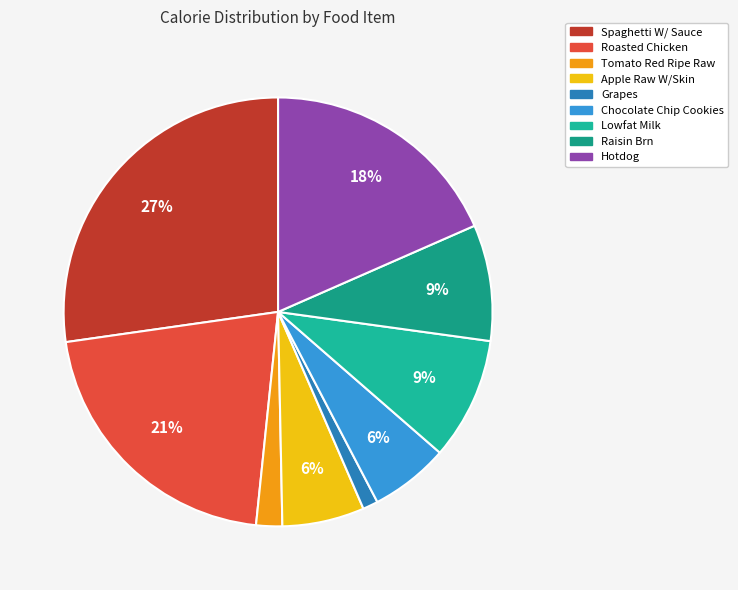

How many segments does this pie chart have?

9